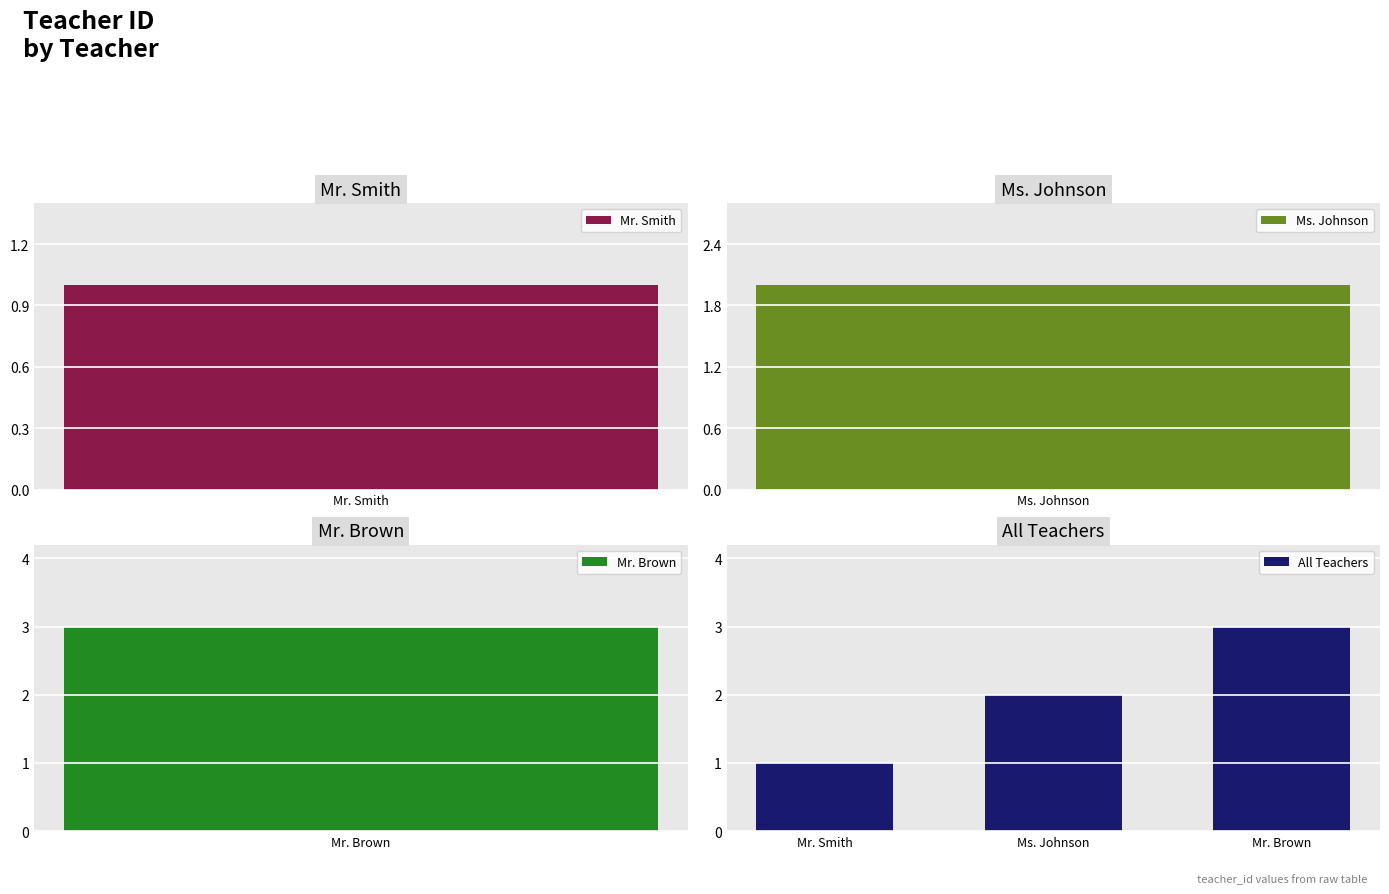

What is the sum of all All Teachers values?

6